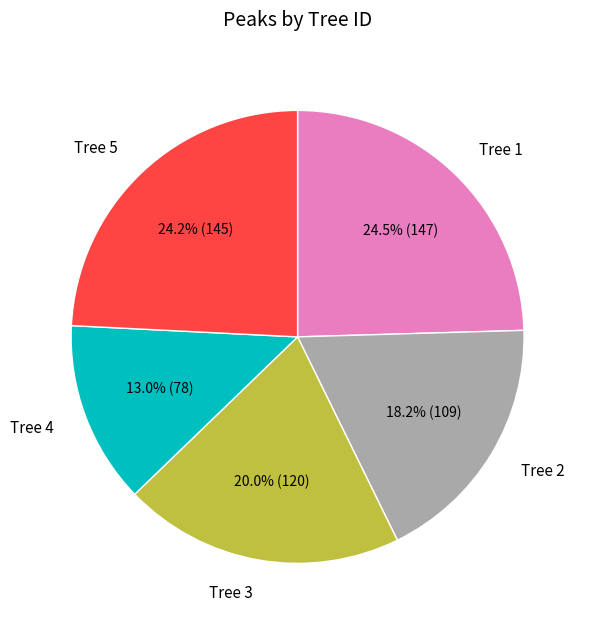

What portion of the pie excludes Tree 3?

80.0%